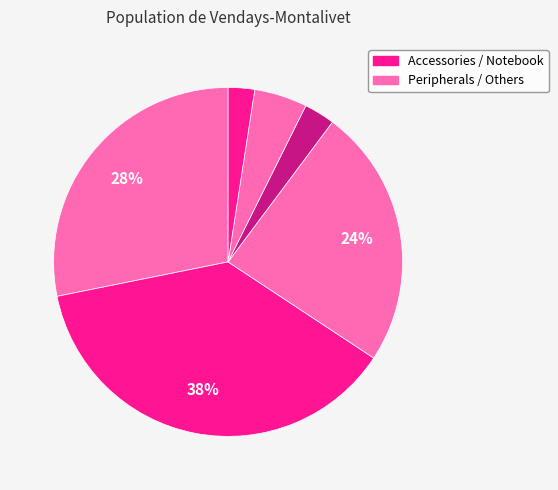

Which slice is the largest?

Notebook